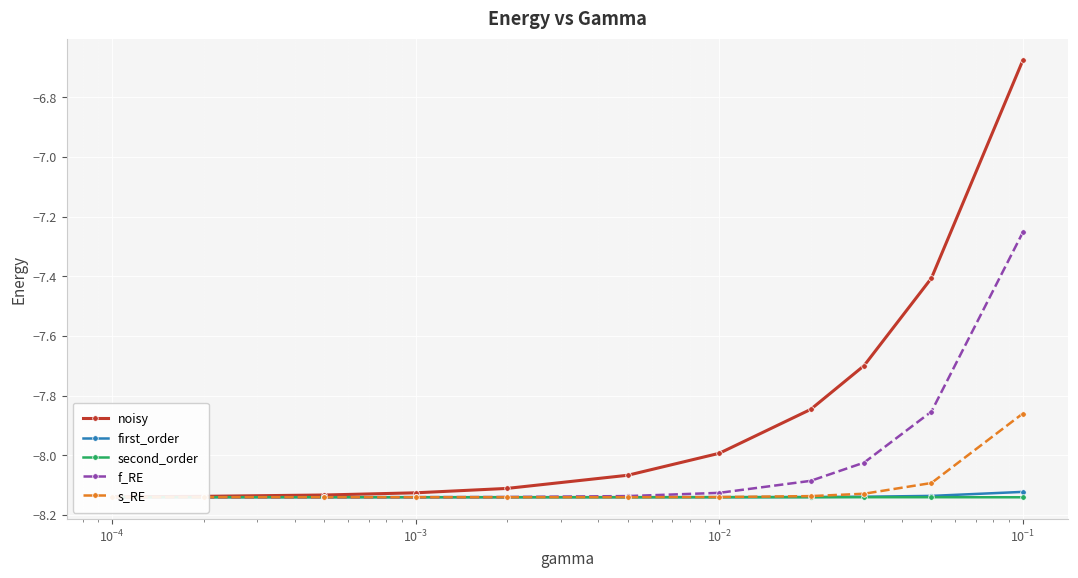

At which category does the chart reach its peak across all series?

10